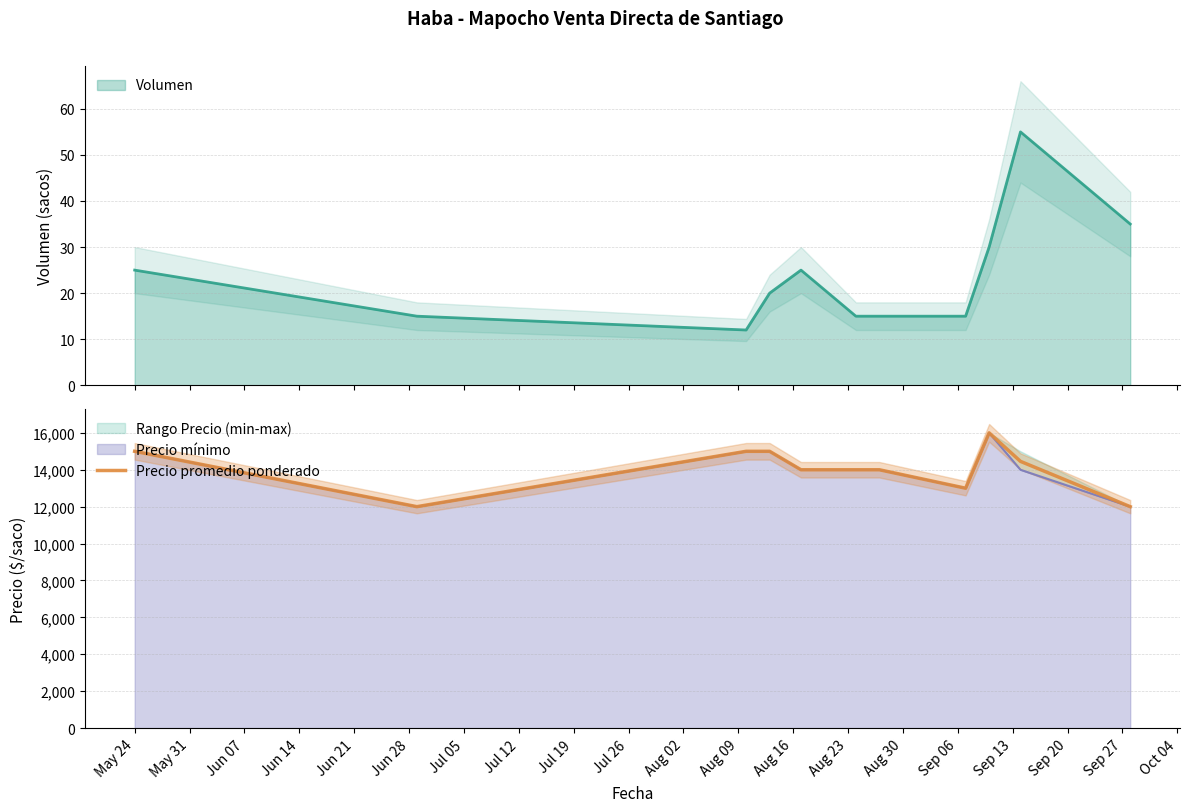

What is the minimum value shown in the chart?

12000